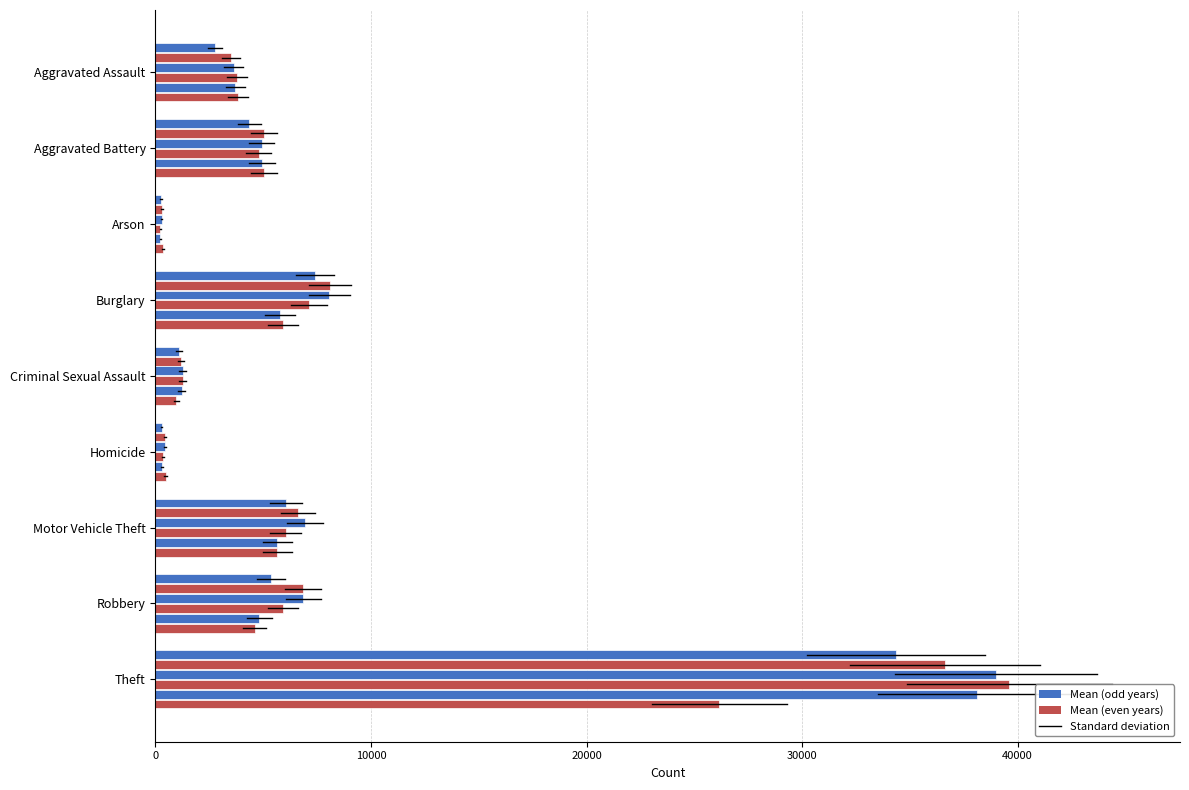

Count the number of data series in this chart.

6